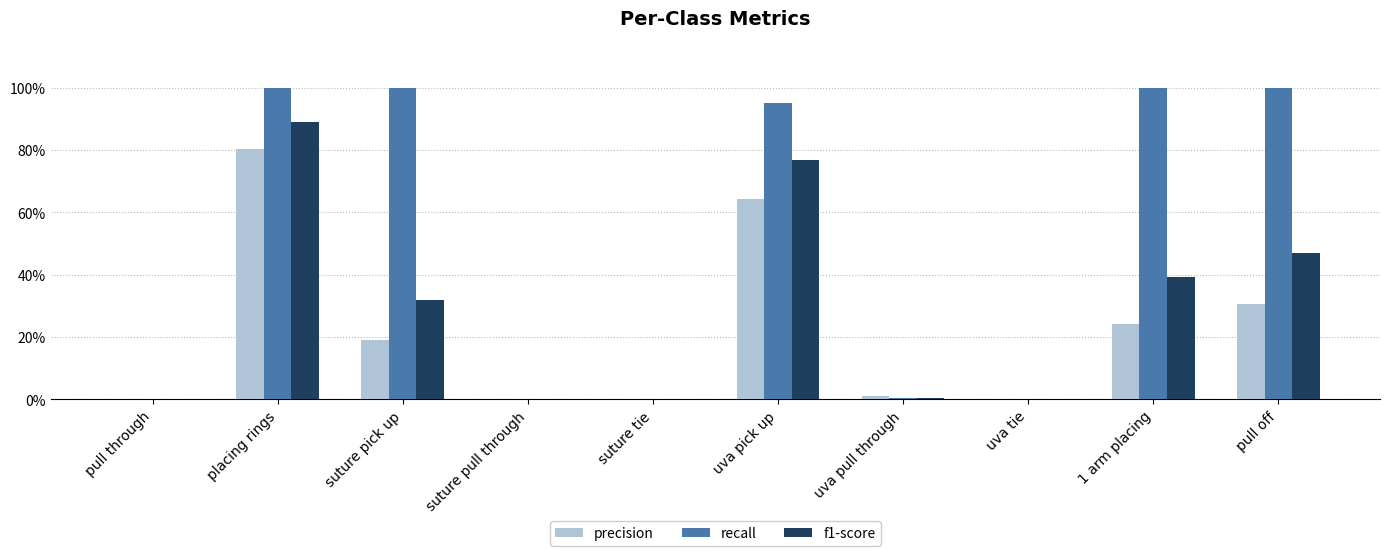

Reading left to right, transcribe all the data shown in this chart.

precision: 0.0	0.8	0.2	0.0	0.0	0.6	0.0	0.0	0.2	0.3
recall: 0.0	1.0	1.0	0.0	0.0	1.0	0.0	0.0	1.0	1.0
f1-score: 0.0	0.9	0.3	0.0	0.0	0.8	0.0	0.0	0.4	0.5